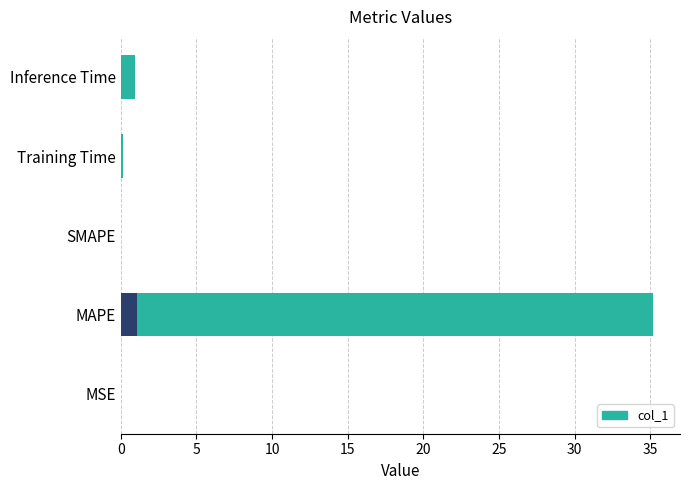

True or false: the data shows 0.0 at SMAPE.

True